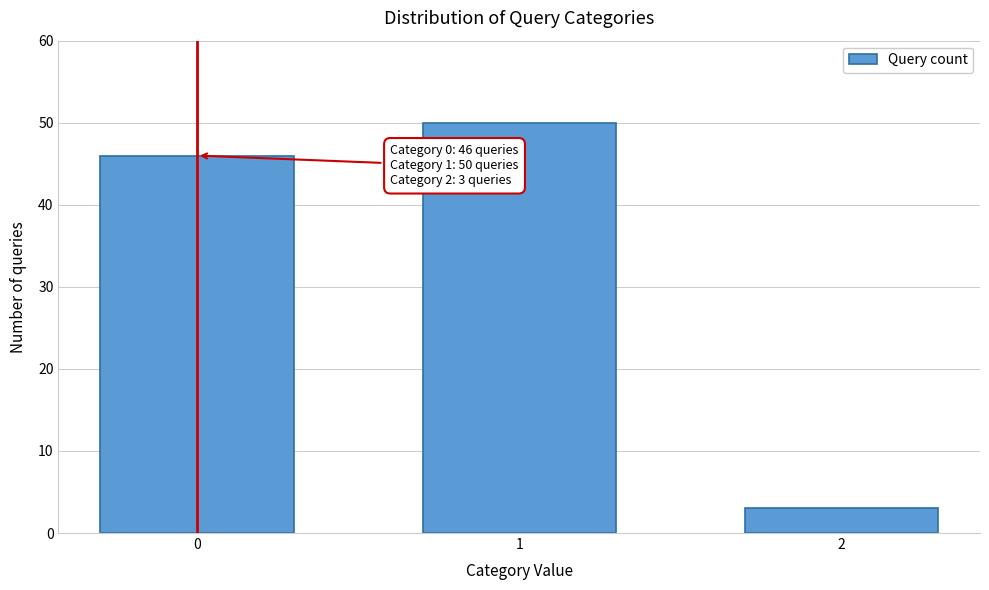

Reading left to right, extract all data points from this chart.

0=46	1=50	2=3